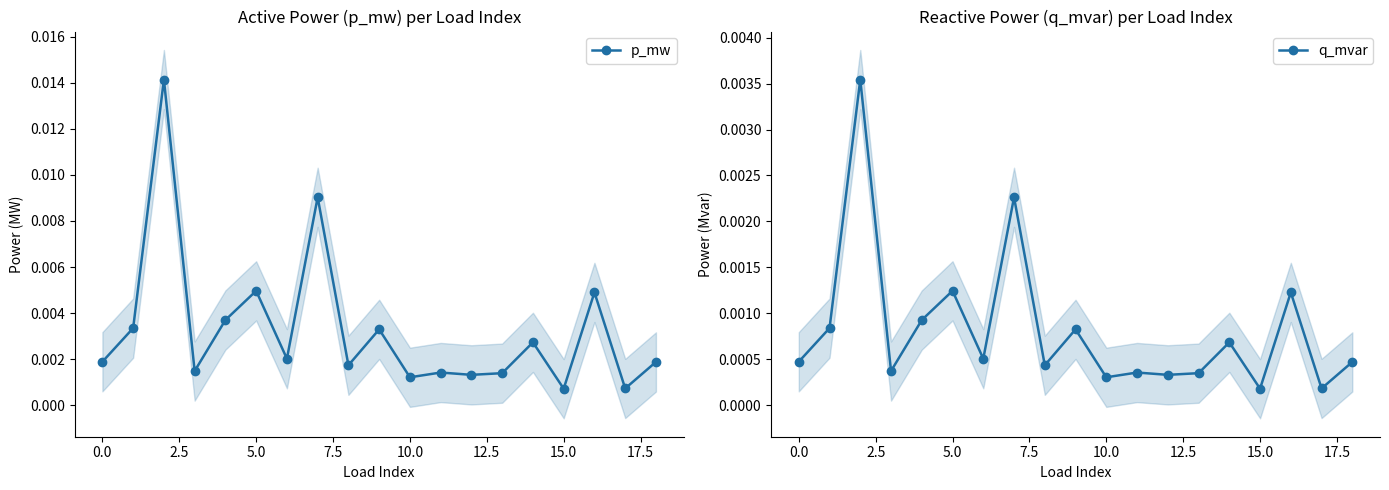

Which category has the lowest value in the q_mvar series?

15